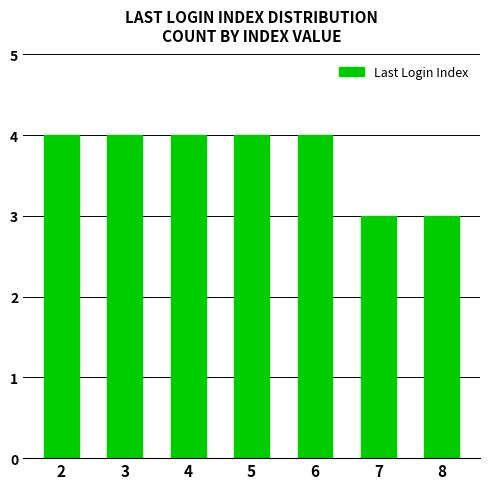

What is the change in value from 6 to 7?

-1